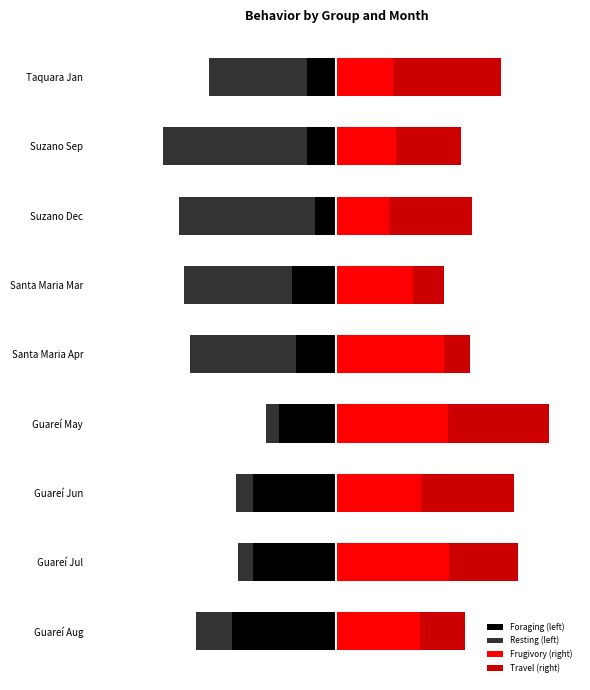

The Foraging (left) series shows -9.6 at Taquara Jan. True or false?

True